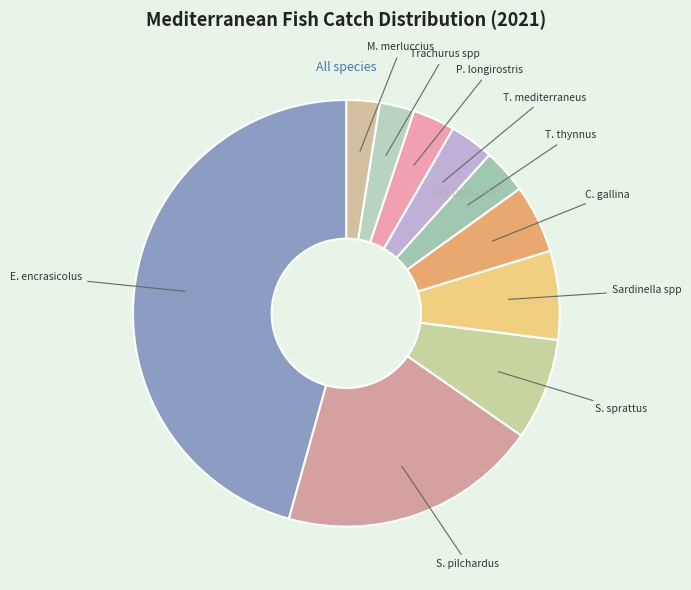

The T. mediterraneus slice represents 12% of the pie. True or false?

False